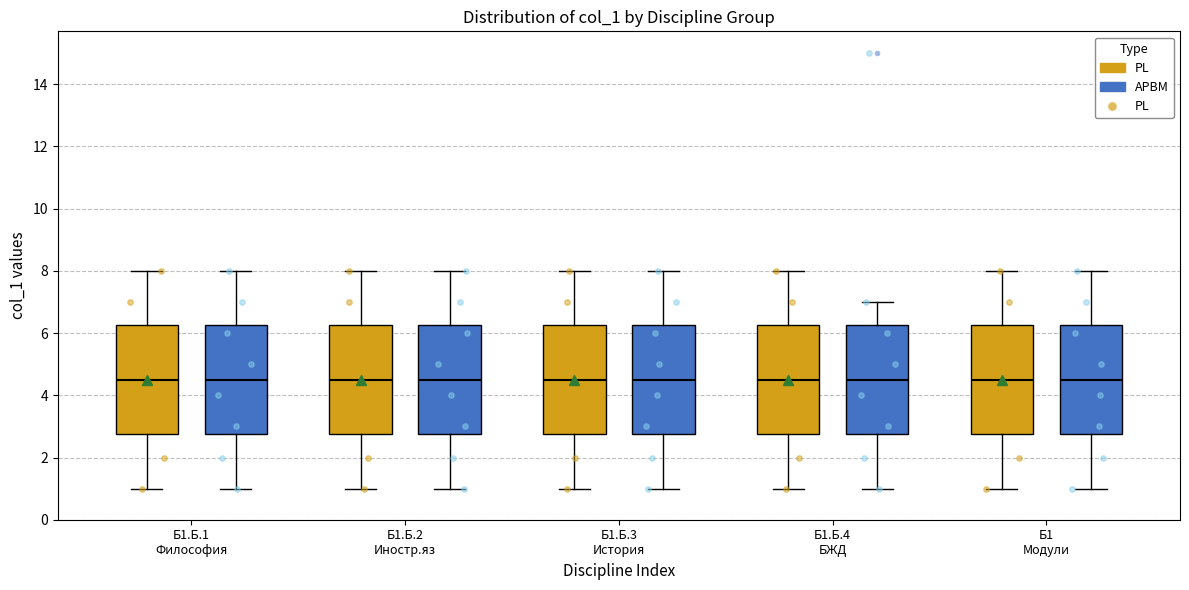

Reading left to right, transcribe this box plot: for each box, give where its median line is, the range the box spans, and where its two whiskers end, as read against the y-axis. The values are not printed on the chart, so give them approximately, as read against the axis.

Б1.Б.1 Философия (PL): median 4.6, box 2.8 to 6.2, whiskers 1.0 to 8.0
Б1.Б.1 Философия (APBM): median 4.6, box 2.8 to 6.2, whiskers 1.0 to 8.0
Б1.Б.2 Иностр.яз (PL): median 4.6, box 2.8 to 6.2, whiskers 1.0 to 8.0
Б1.Б.2 Иностр.яз (APBM): median 4.6, box 2.8 to 6.2, whiskers 1.0 to 8.0
Б1.Б.3 История (PL): median 4.6, box 2.8 to 6.2, whiskers 1.0 to 8.0
Б1.Б.3 История (APBM): median 4.6, box 2.8 to 6.2, whiskers 1.0 to 8.0
Б1.Б.4 БЖД (PL): median 4.6, box 2.8 to 6.2, whiskers 1.0 to 8.0
Б1.Б.4 БЖД (APBM): median 4.6, box 2.8 to 6.2, whiskers 1.0 to 7.0
Б1 Модули (PL): median 4.6, box 2.8 to 6.2, whiskers 1.0 to 8.0
Б1 Модули (APBM): median 4.6, box 2.8 to 6.2, whiskers 1.0 to 8.0